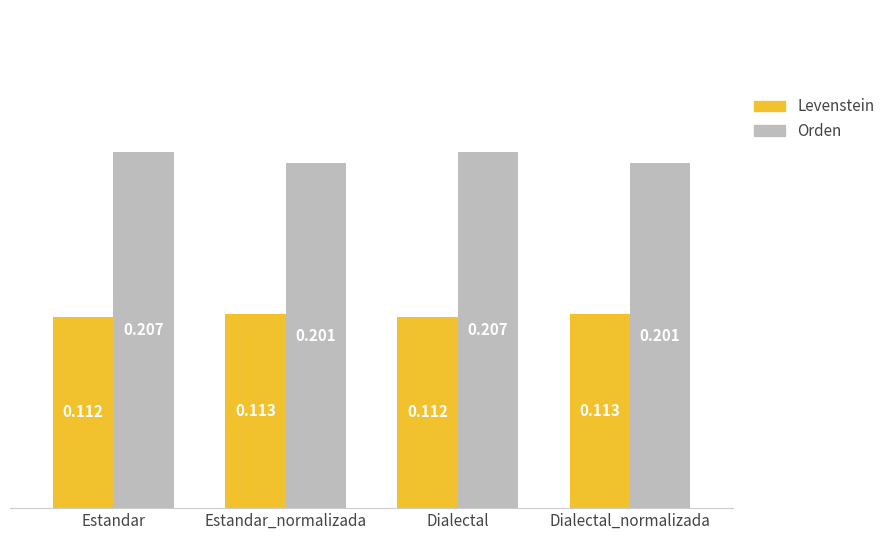

Rank the series by their average value, from lowest to highest.

Levenstein, Orden